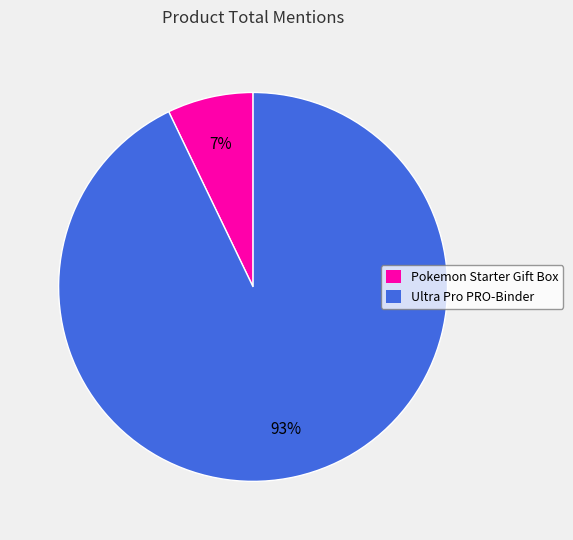

Is there a majority slice in this chart?

Yes